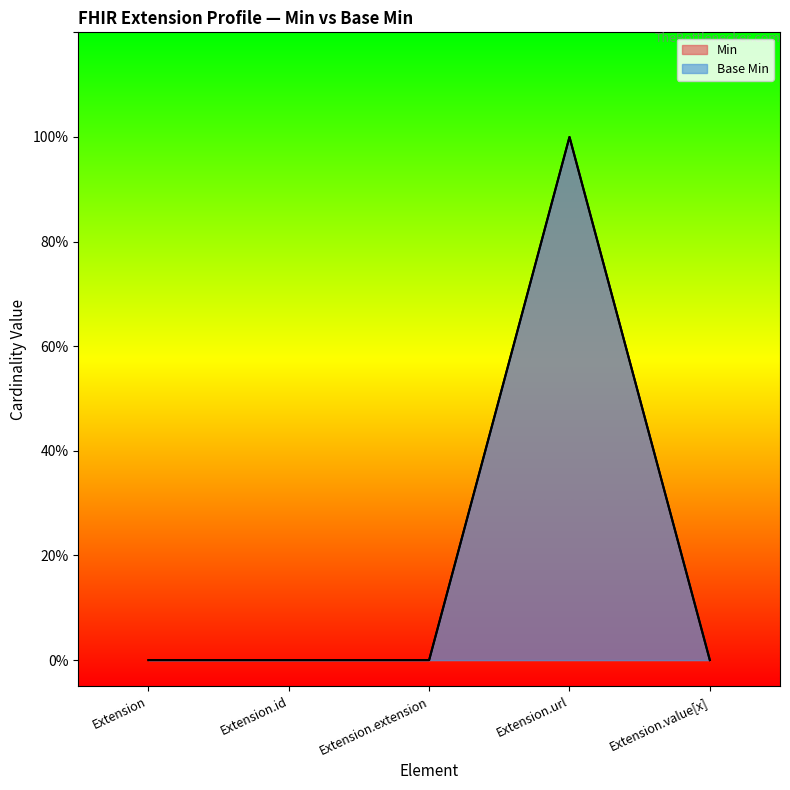

List the labels in order of Min value, largest first.

Extension.url, Extension, Extension.id, Extension.extension, Extension.value[x]